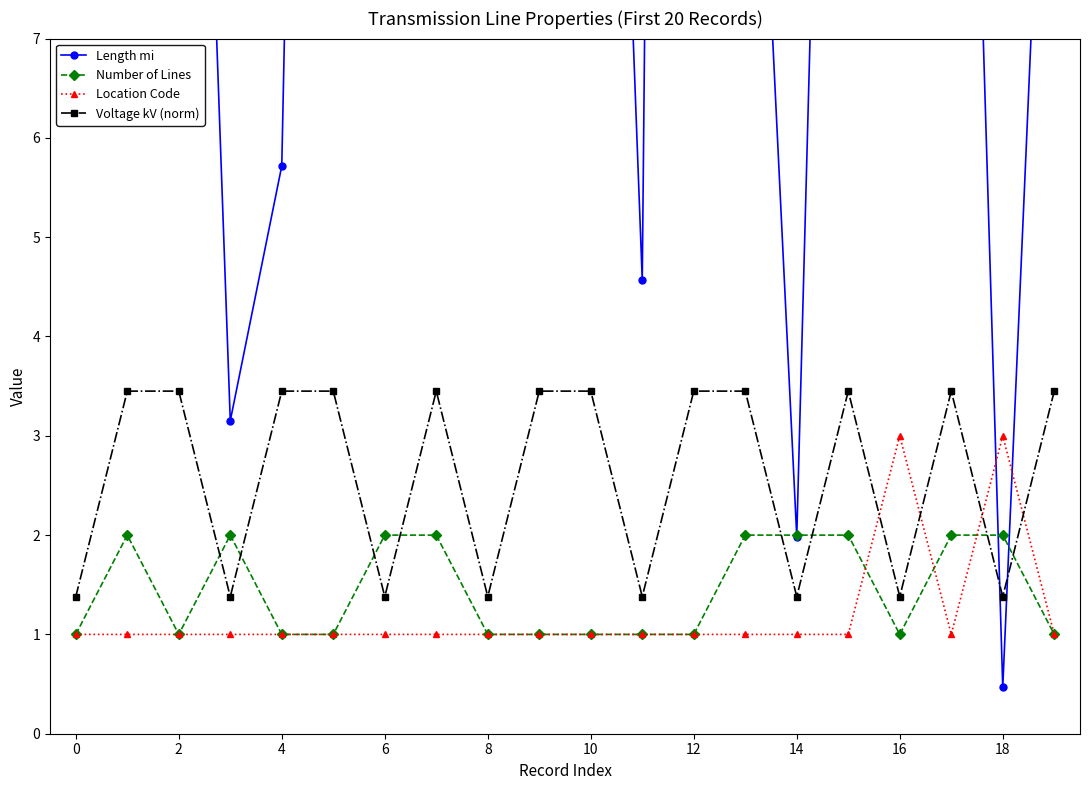

Where do Location Code and Number of Lines first cross each other?

15 and 16